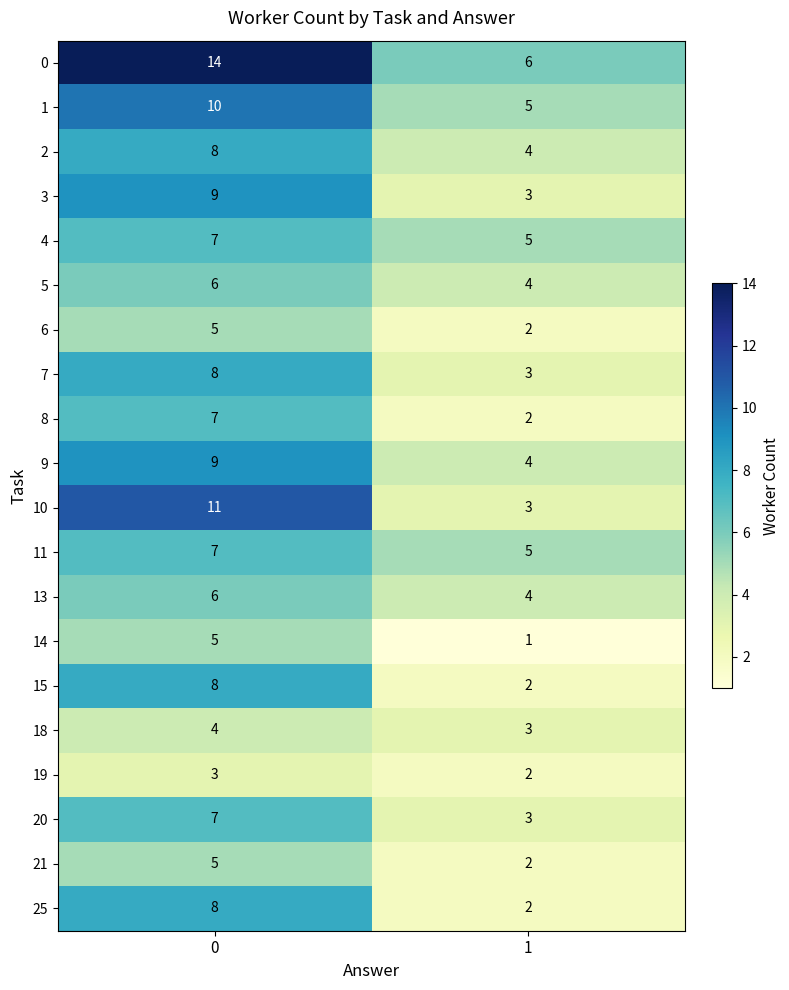

The value of 18 at 1 is 1. True or false?

False